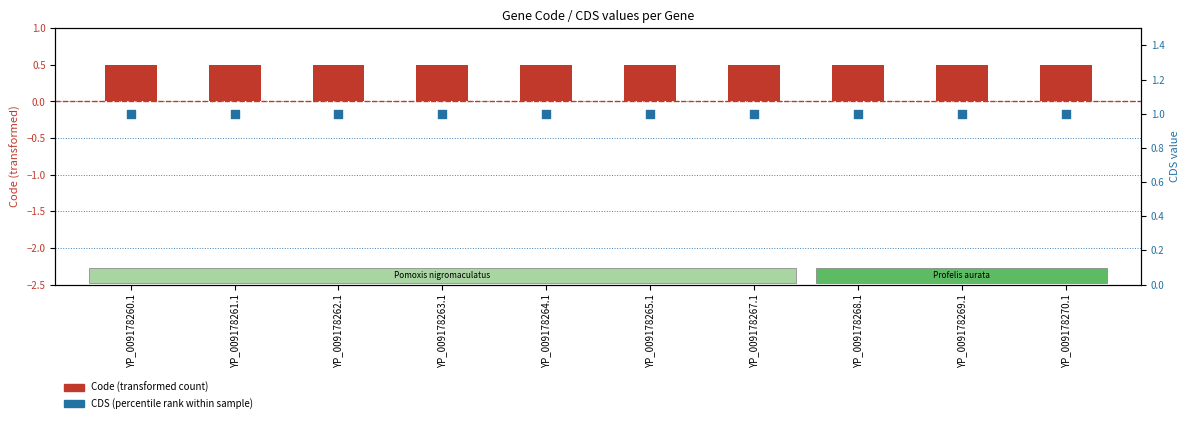

At how many categories does at least one series exceed 0?

10